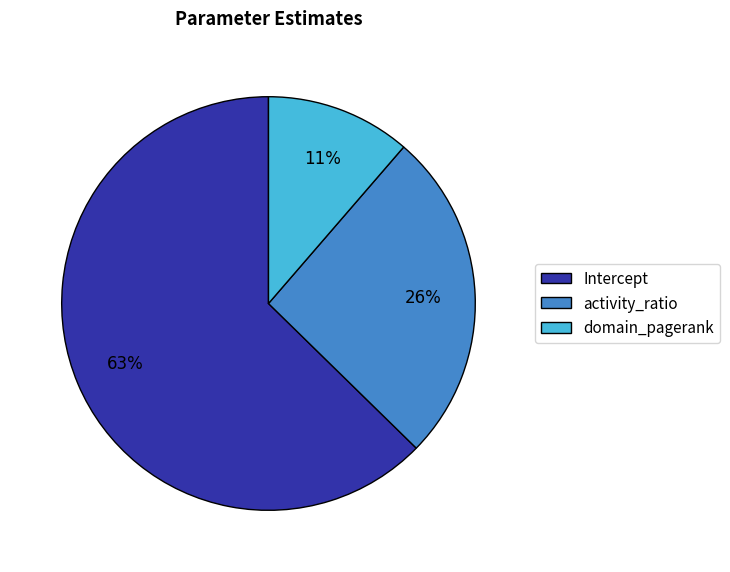

Do activity_ratio and Intercept together represent more than half of the pie?

Yes